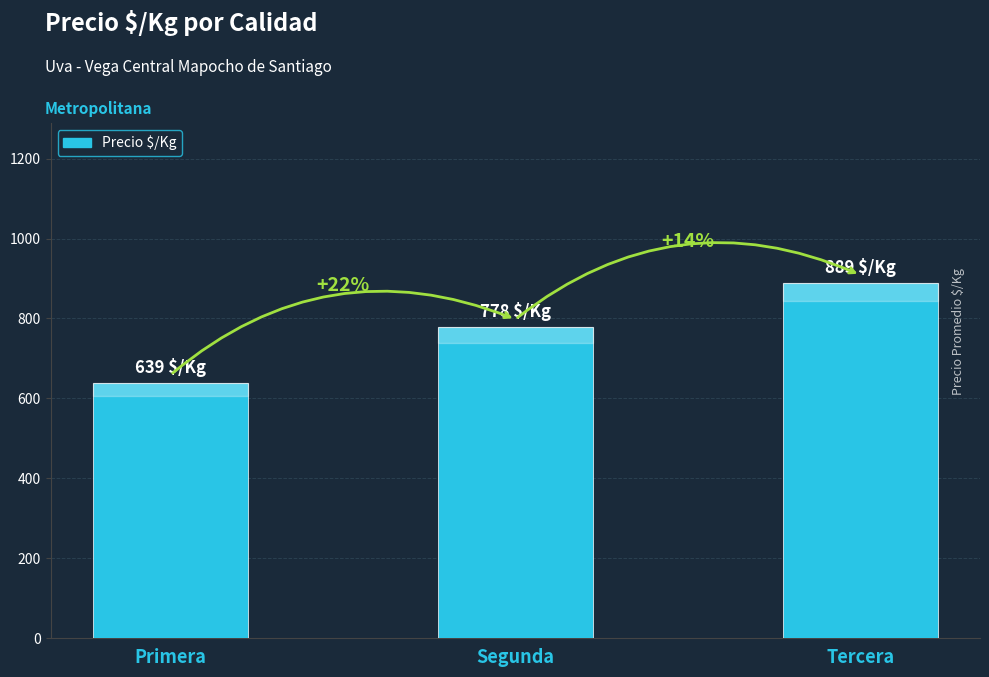

Rank the categories by value from lowest to highest.

Primera, Segunda, Tercera